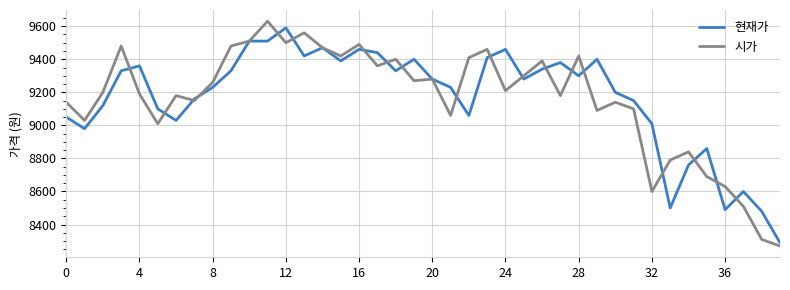

Which series has the widest spread of values?

시가